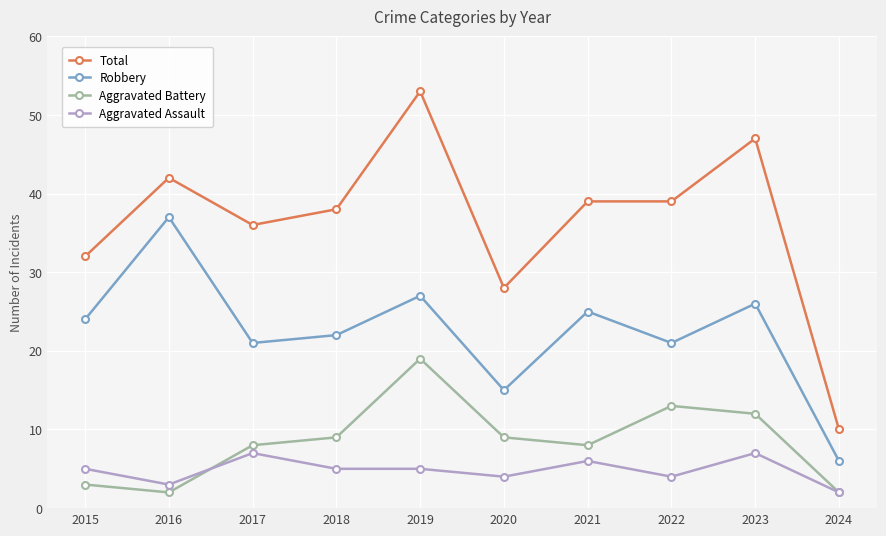

What is the minimum value for Total?

10